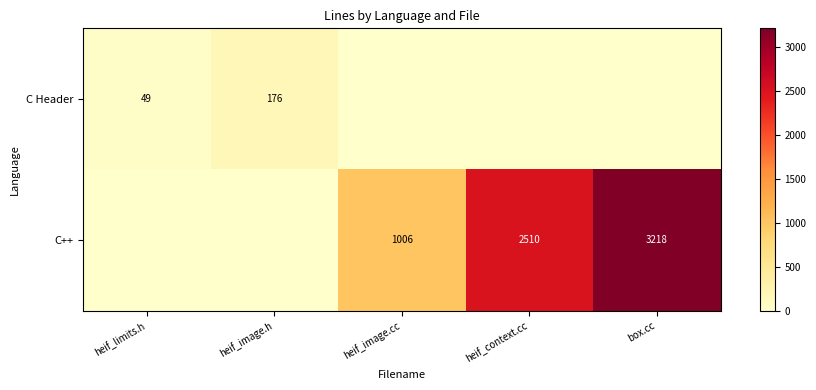

Is it true that C++ equals 5317 at box.cc?

False